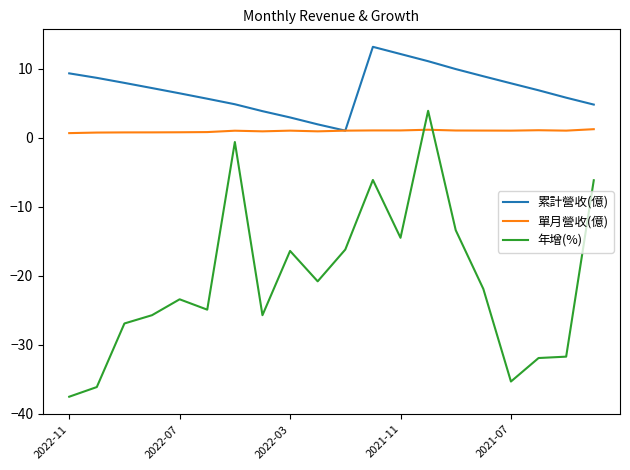

List the series in order of their overall mean, highest first.

累計營收(億), 單月營收(億), 年增(%)